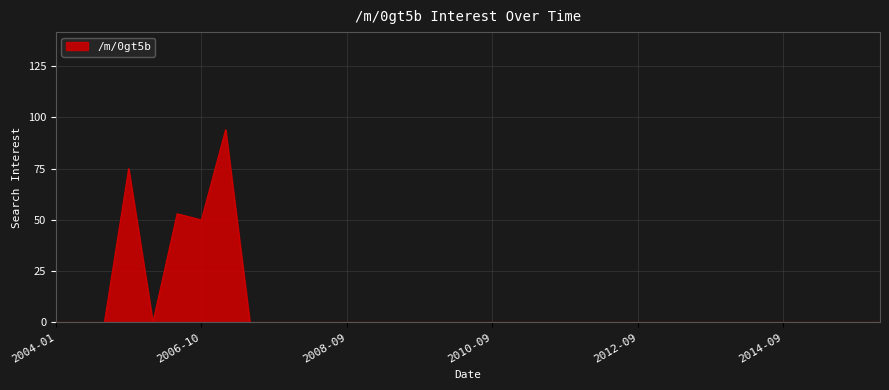

What is the greatest value displayed?

94